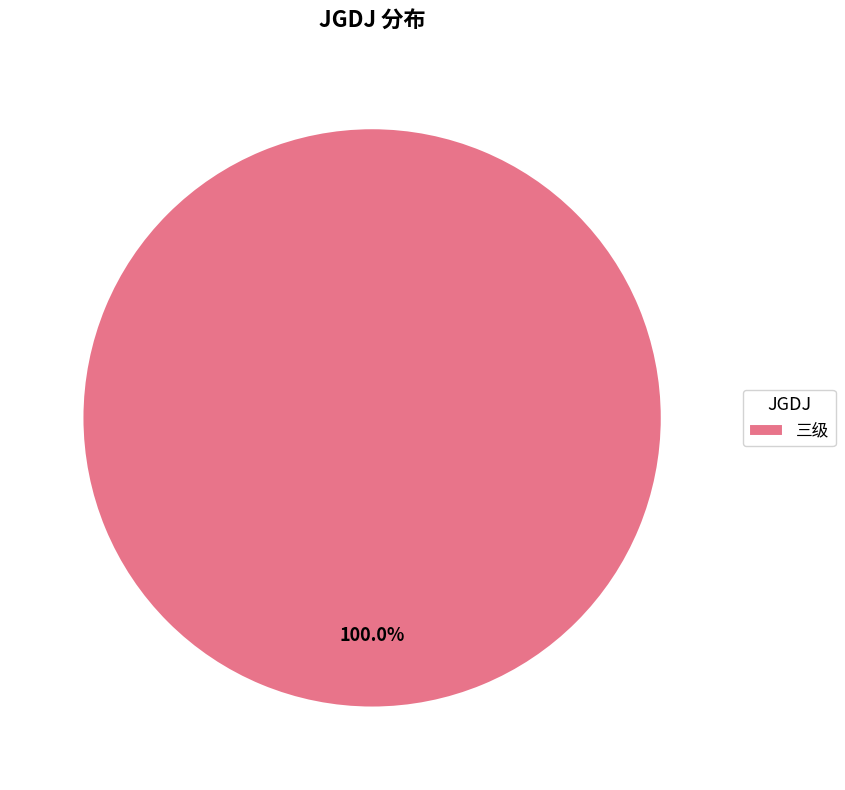

Which category accounts for the majority?

三级